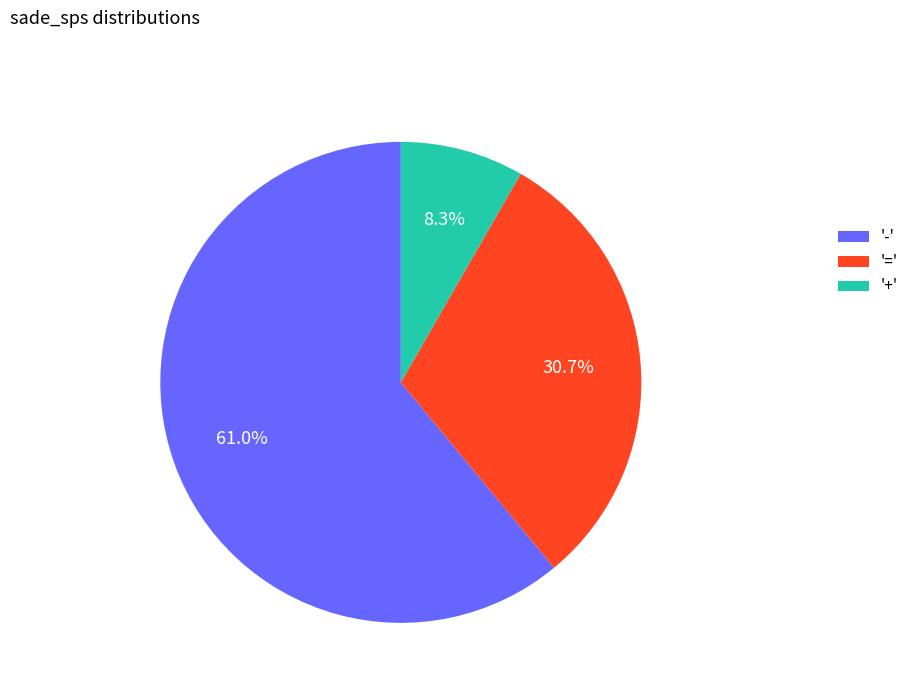

Between '+' and '=', which is larger?

'='